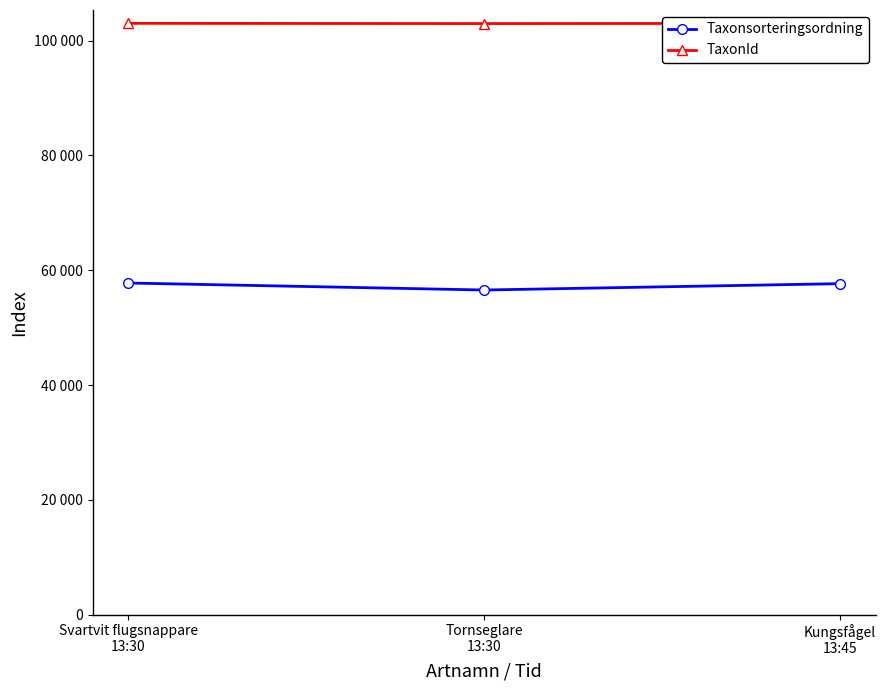

What are all the series names shown in the legend?

Taxonsorteringsordning, TaxonId